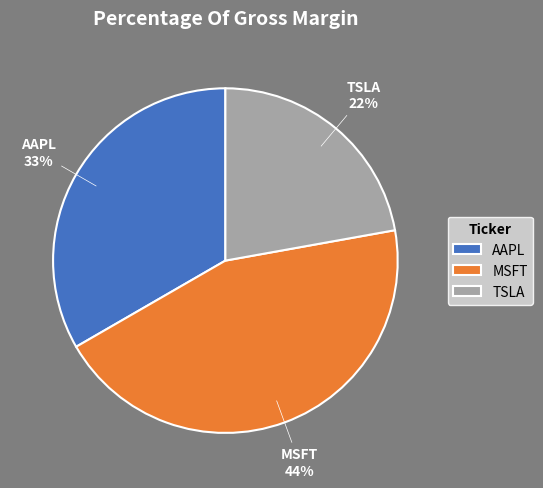

Is it true that TSLA is 31% of the pie?

False